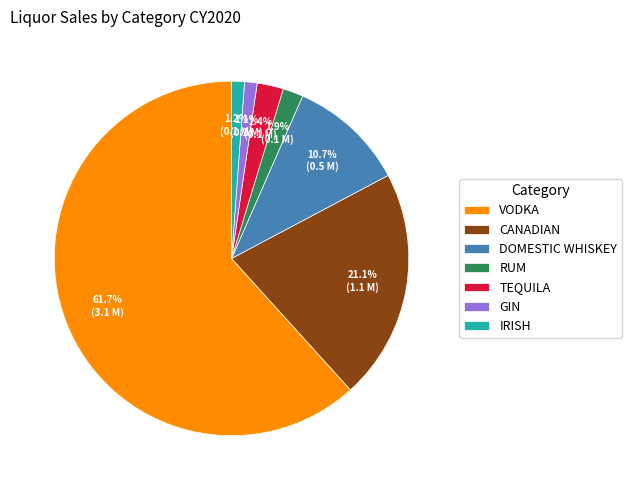

Is it true that VODKA is 62% of the pie?

True